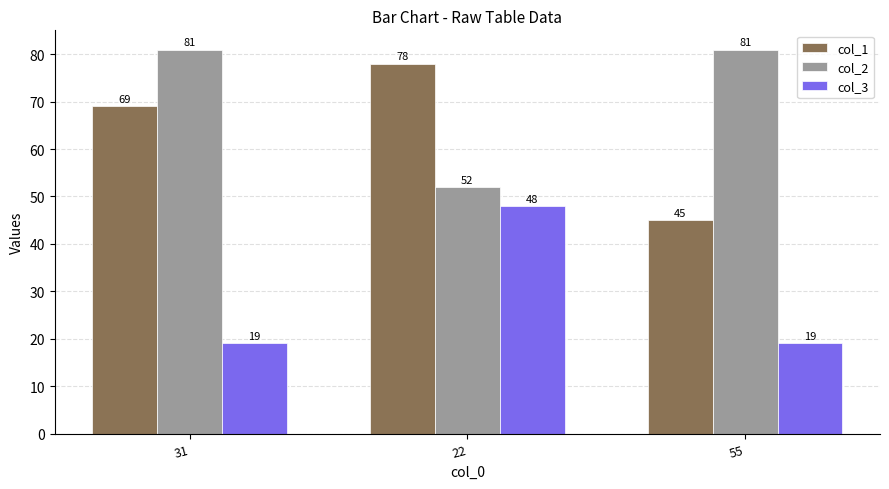

Is the value of col_2 at 22 greater than the value of col_1 at 31?

No